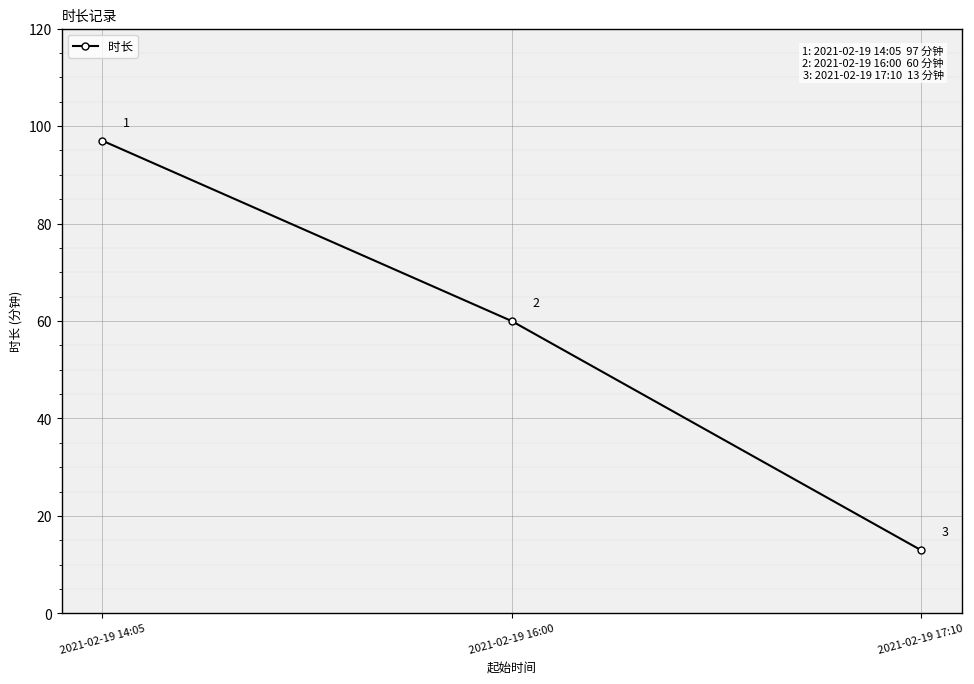

Is it true that the value at 2021-02-19 14:05 is 97?

True